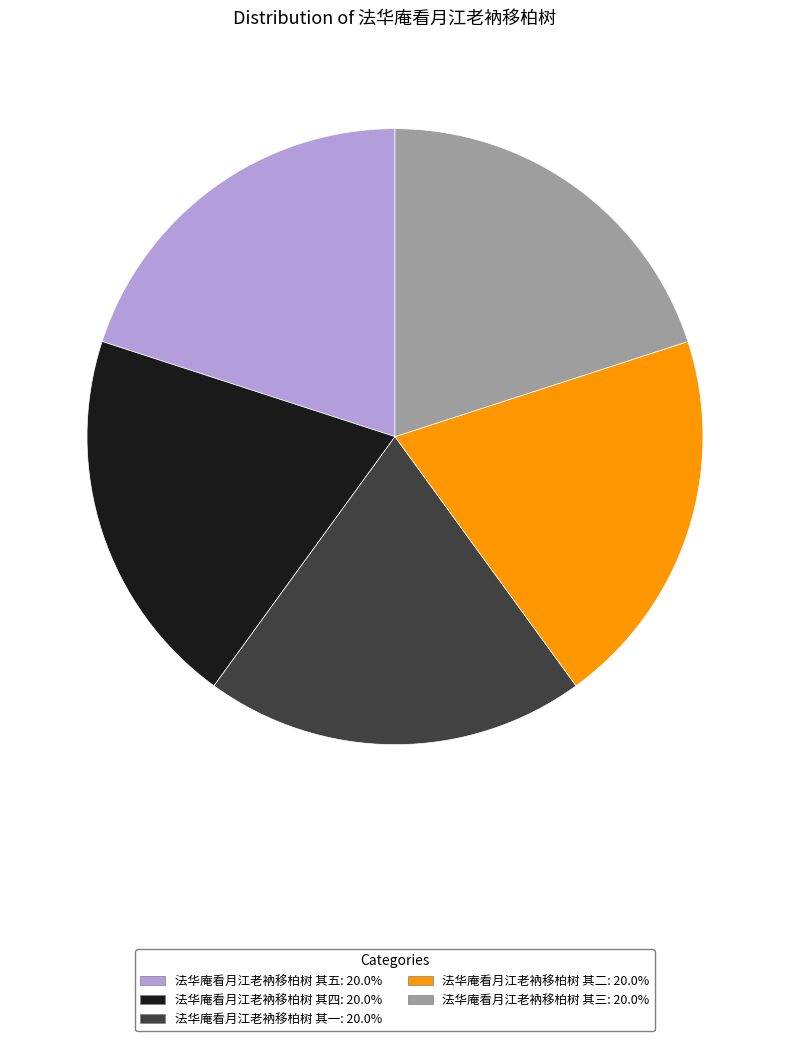

Count the number of slices in the pie.

5